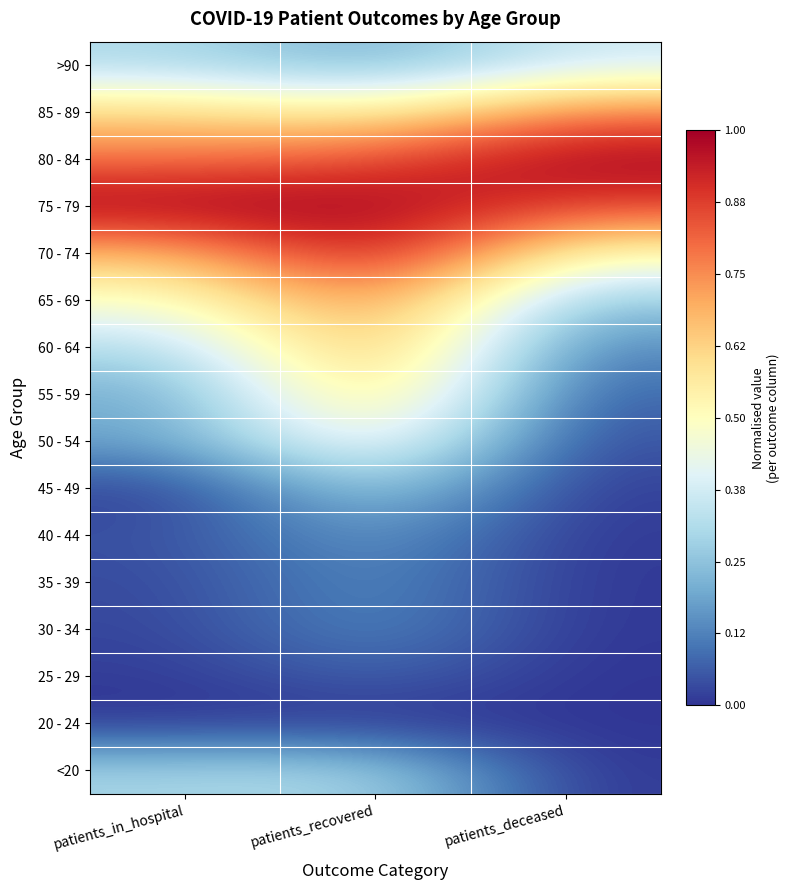

At which category is the sum across all series the highest?

patients_recovered